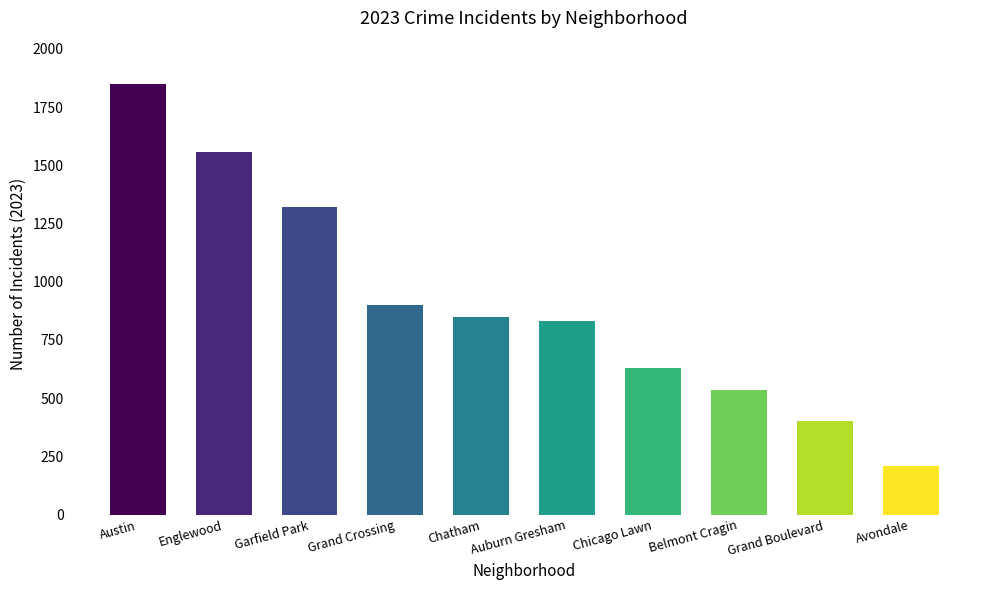

What is the change in value from Englewood to Belmont Cragin?

-1022